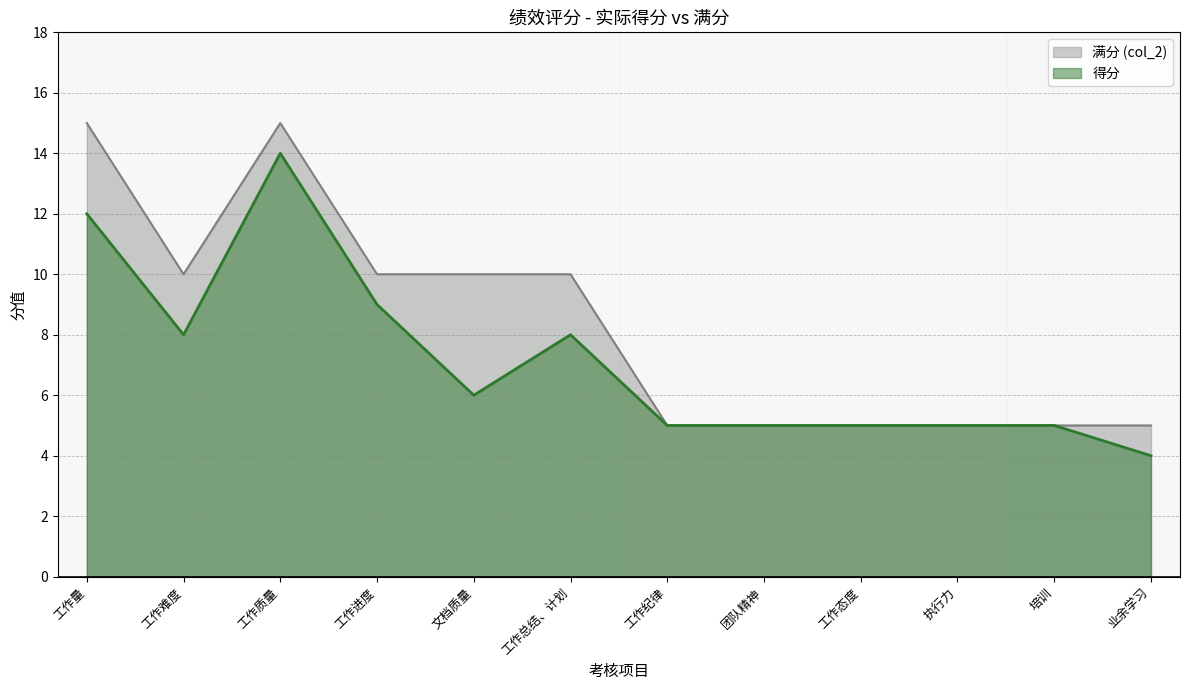

Between 工作进度 and 工作量, which is larger?

工作量